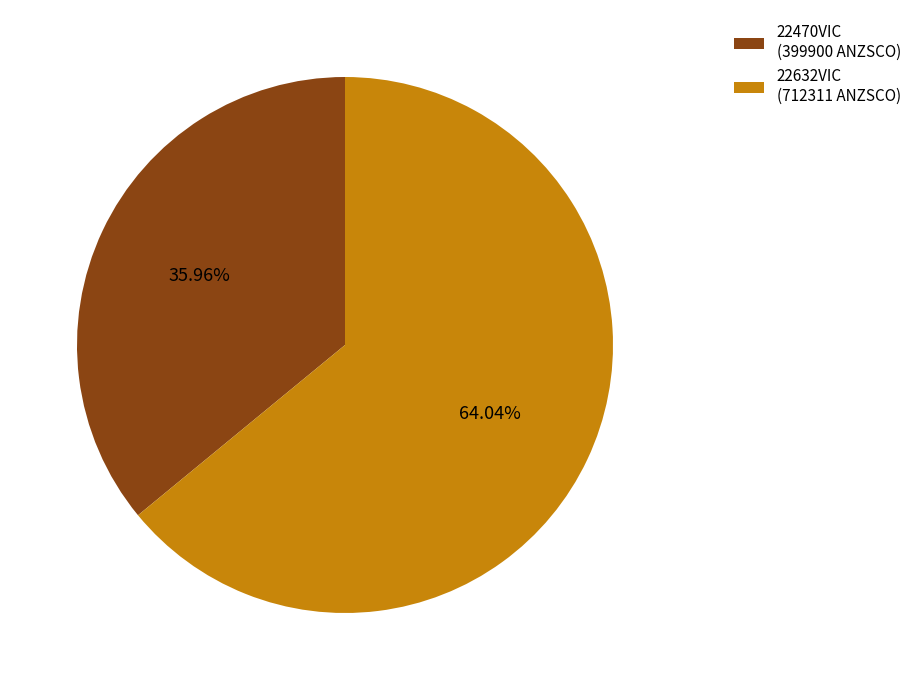

What percentage is the 22470VIC slice, to the nearest percent?

36%